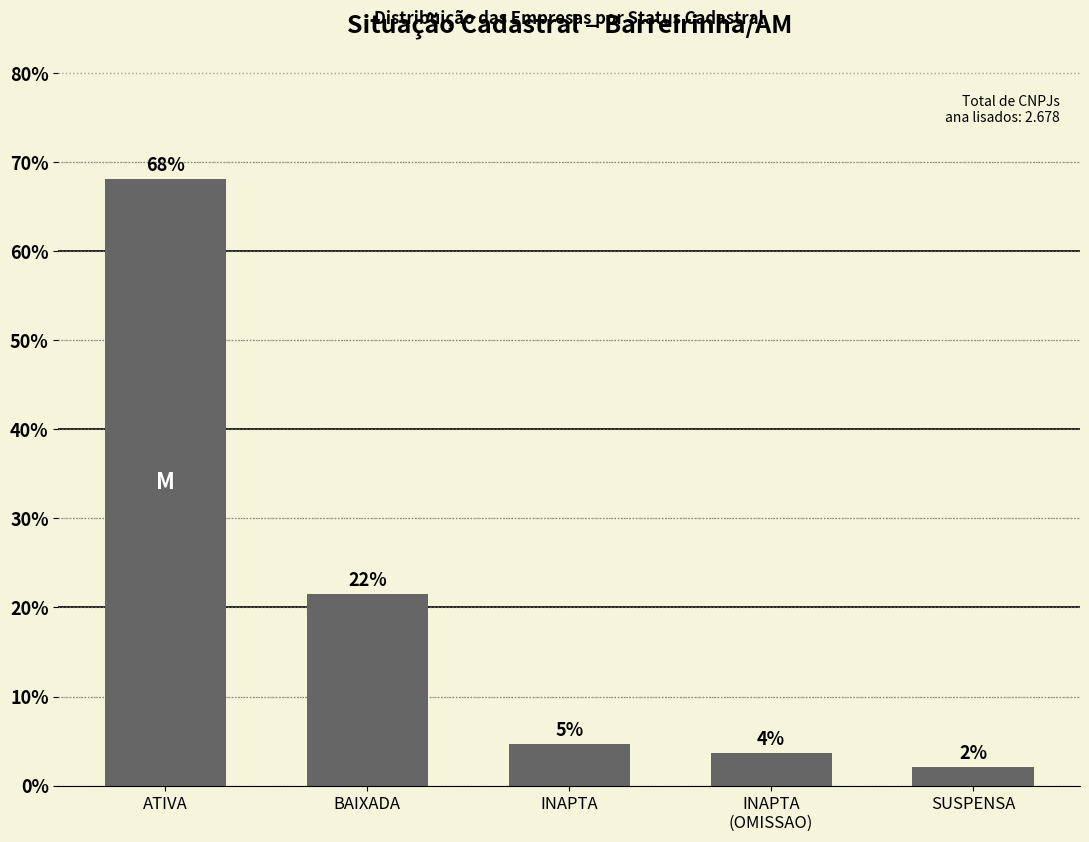

List the labels in order of value, smallest first.

SUSPENSA, INAPTA
(OMISSAO), INAPTA, BAIXADA, ATIVA